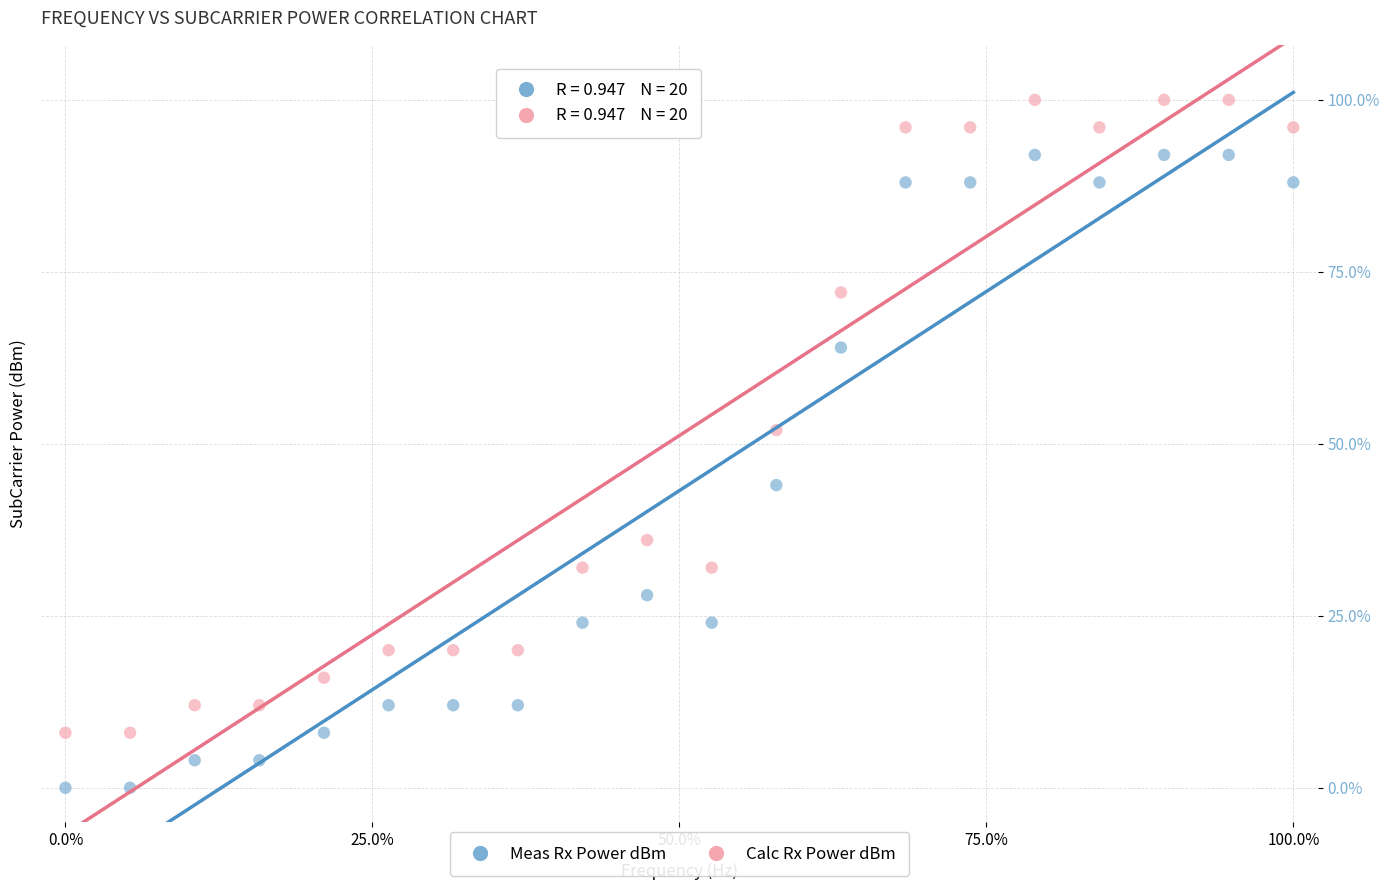

Across all data points, what is the range of Y values (max minus min)?

100.0